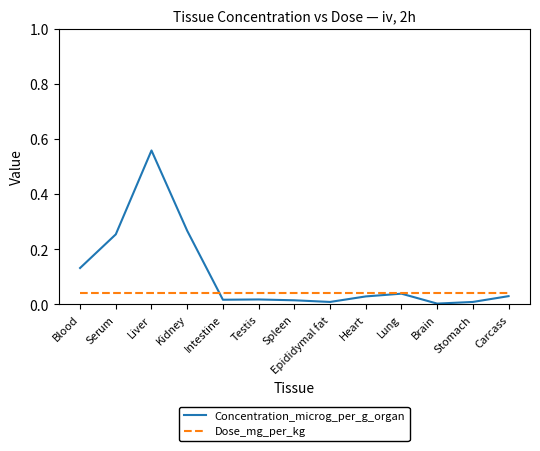

In Concentration_microg_per_g_organ, how many points are higher than both neighbors (excluding endpoints)?

3